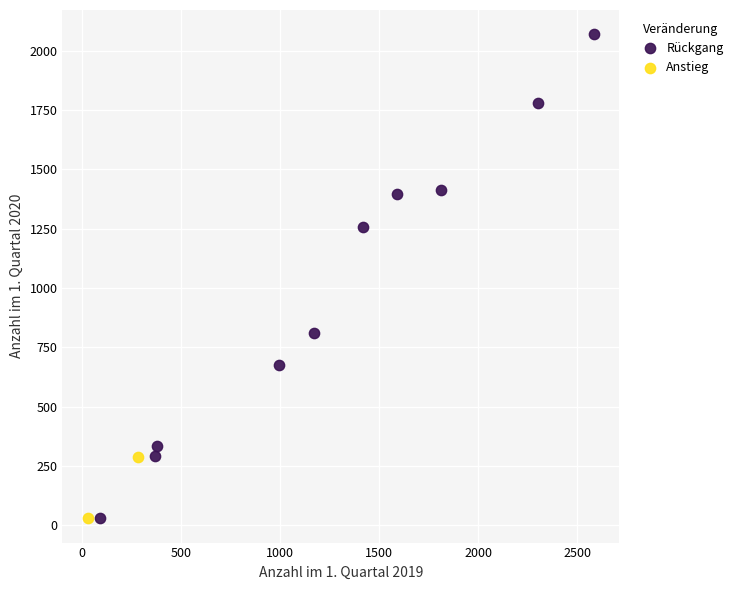

Which series contains the highest Y value?

Rückgang